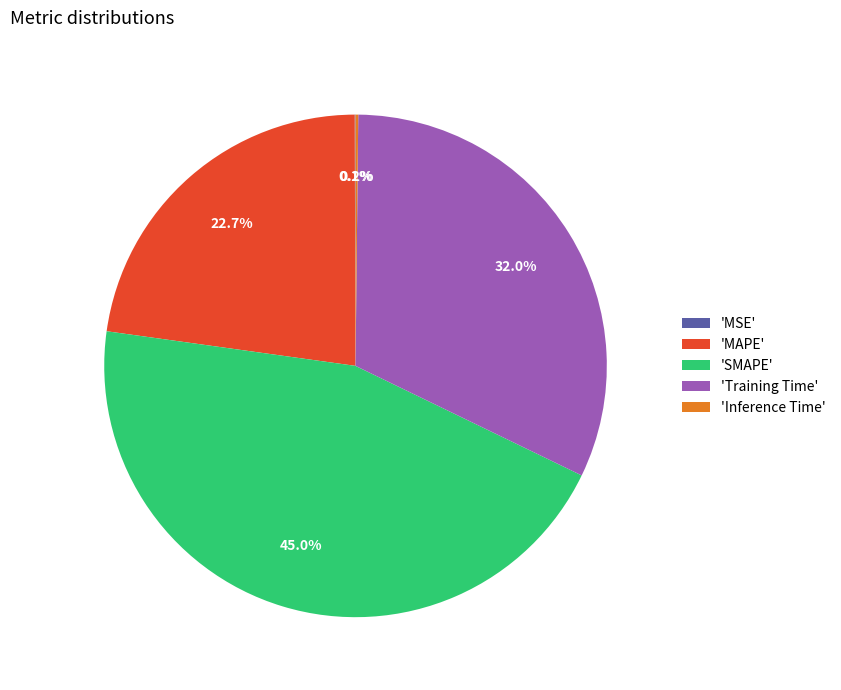

Which slice is the largest?

'SMAPE'